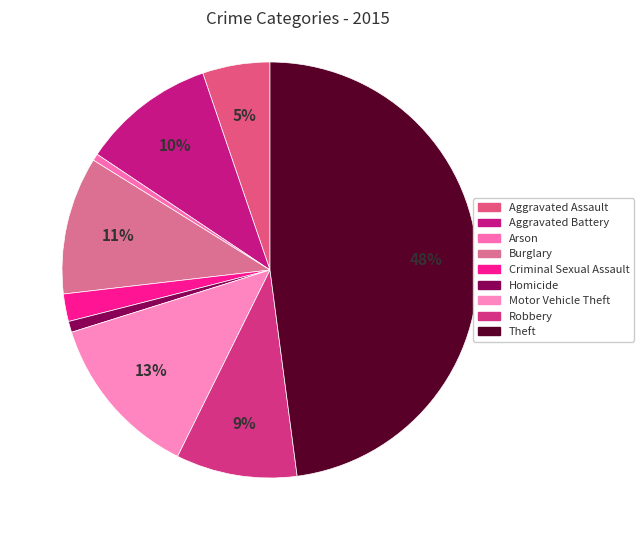

What is the ratio of the value at Theft to the value at Motor Vehicle Theft?

3.7